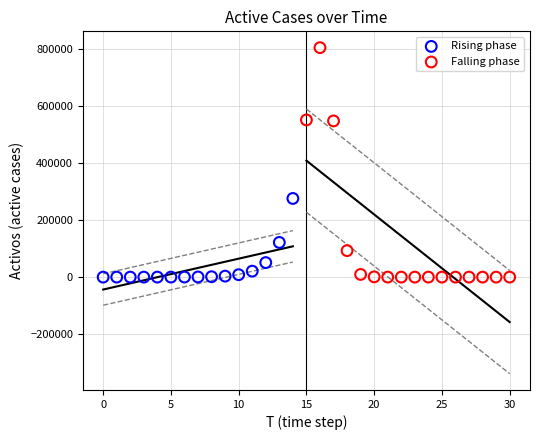

Which series has the widest spread of Y values?

Falling phase